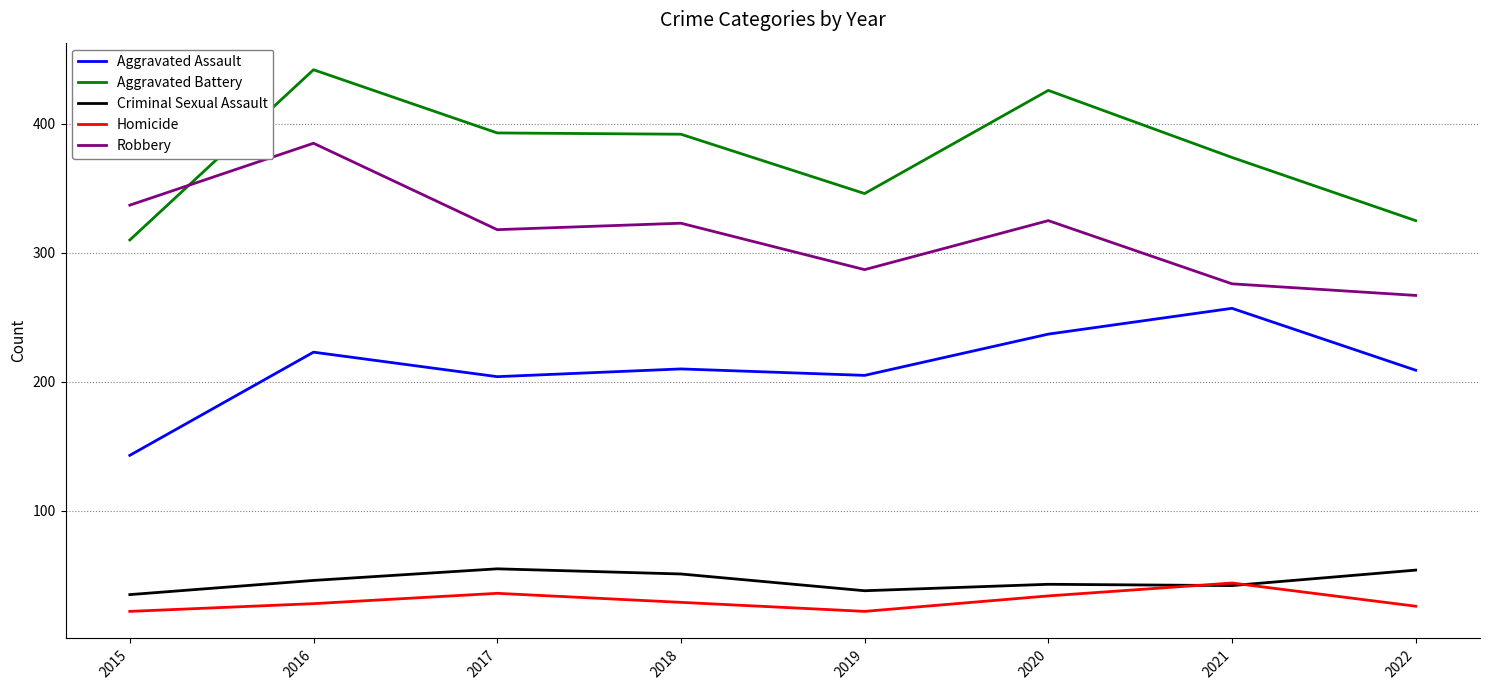

Which series has the largest total across all categories?

Aggravated Battery